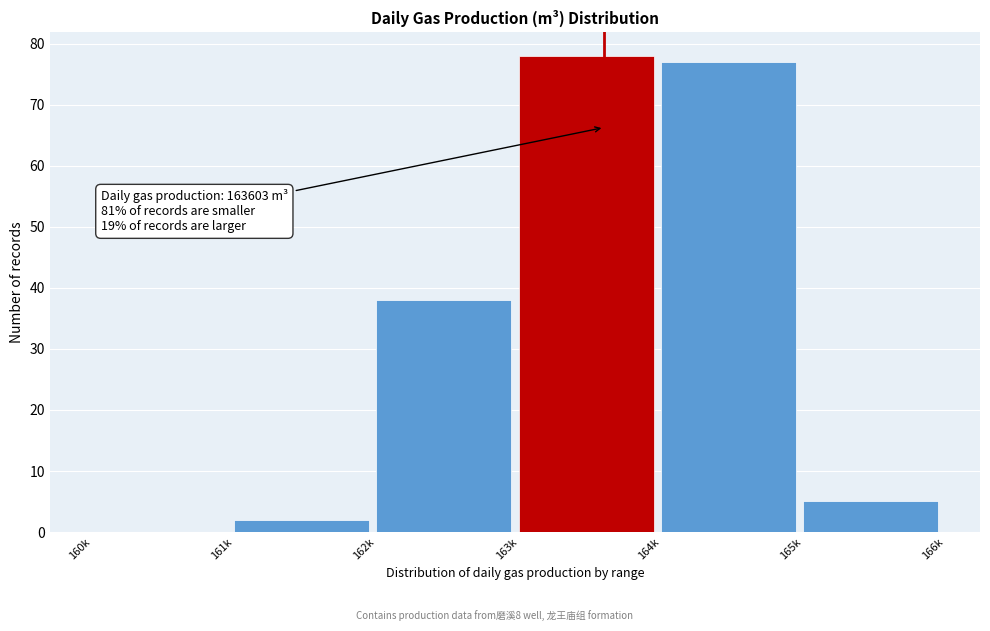

Reading left to right, list all the values displayed in this chart.

160k=0	161k=2	162k=38	163k=78	164k=77	165k=5